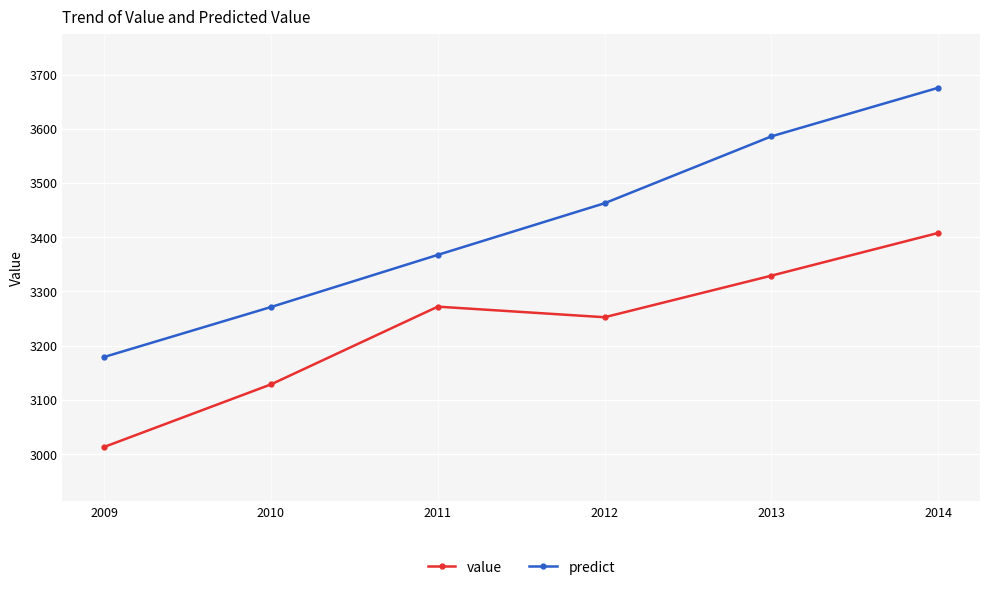

Is the value of value at 2010 greater than the value of predict at 2009?

No